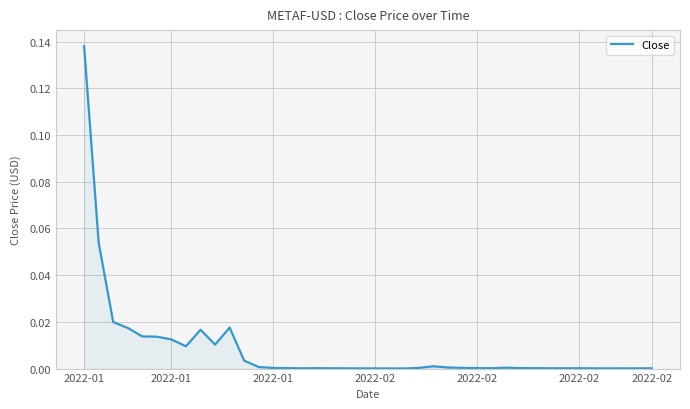

Does the chart display data point markers on the line(s)?

No